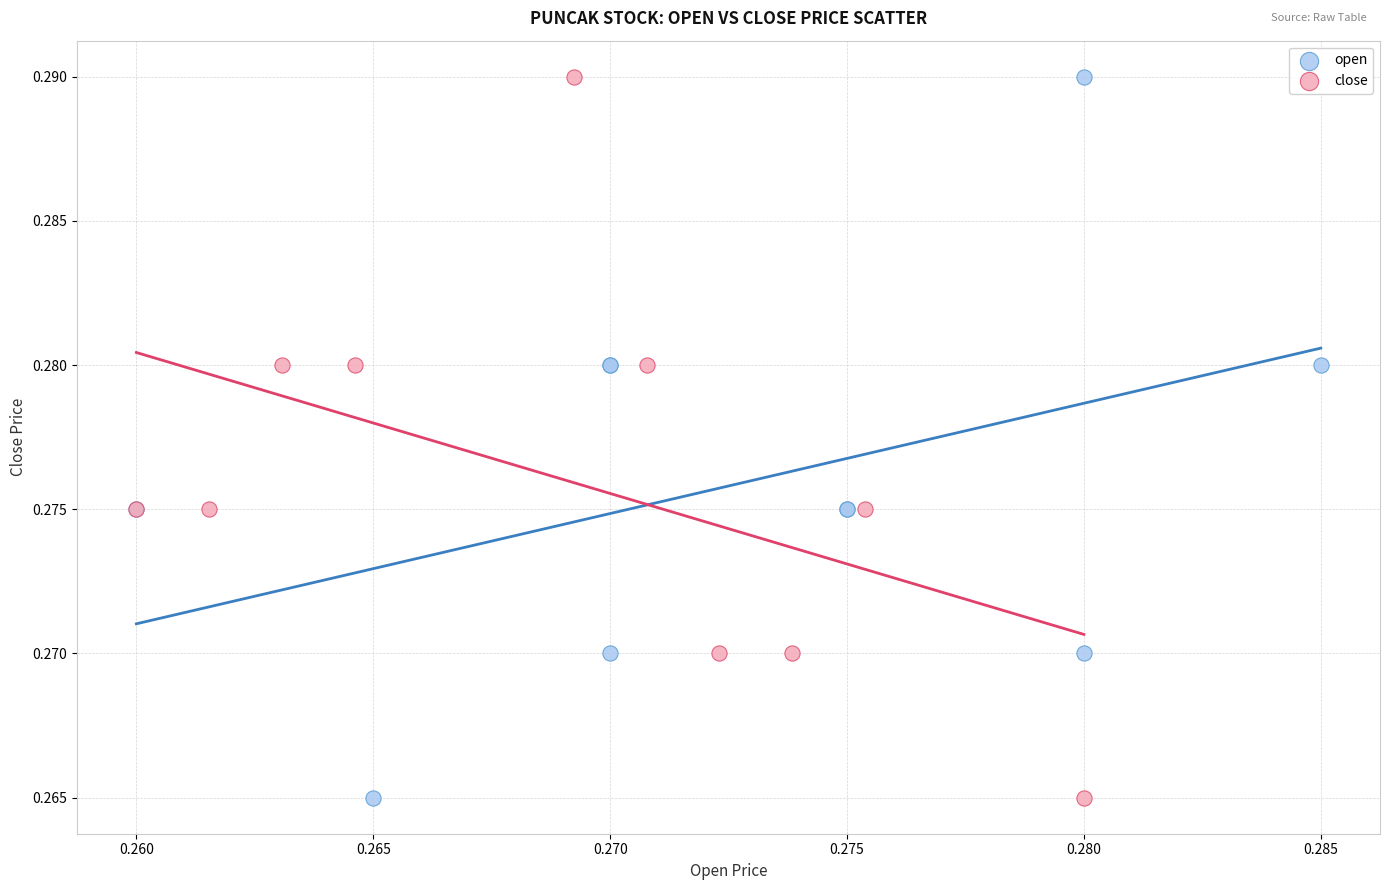

What are all the series names shown in the legend?

open, close